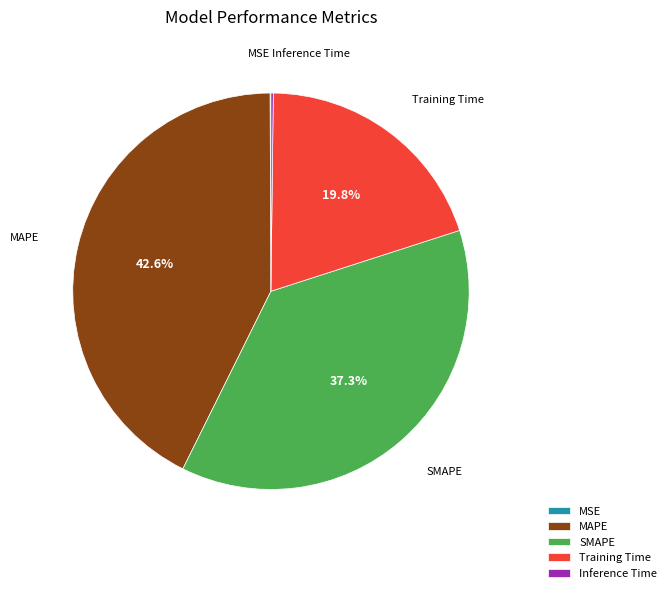

What is the largest slice in the pie chart?

MAPE